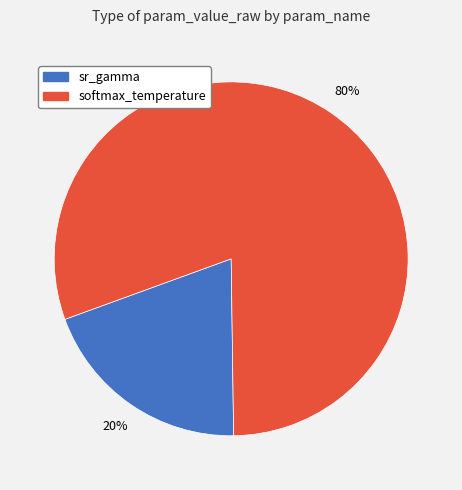

Is there any slice that represents more than half of the pie?

Yes